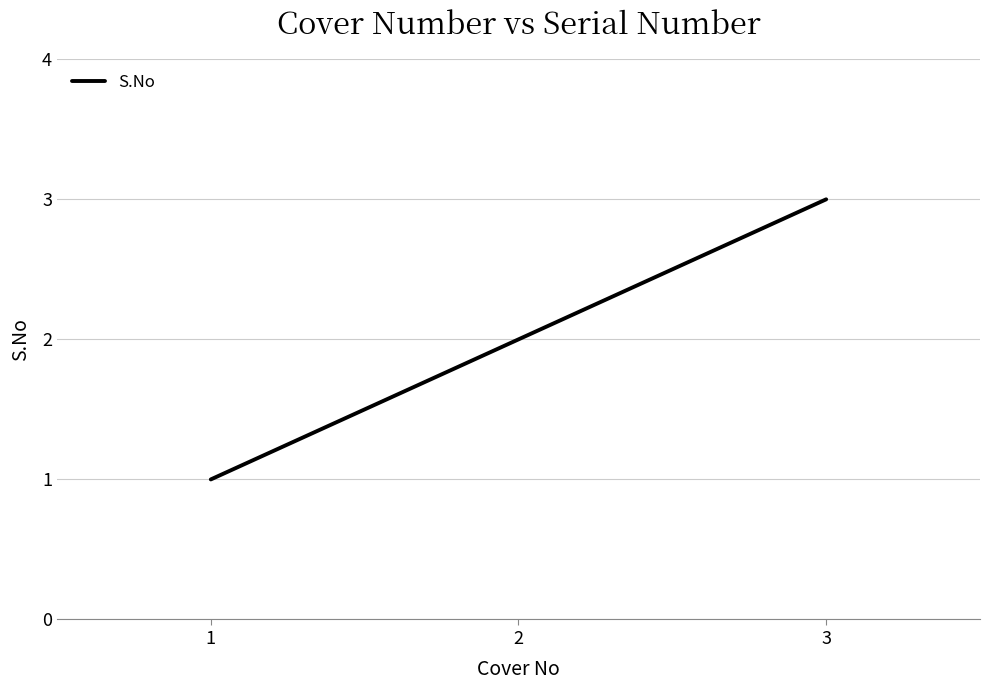

What is the change in value from 1 to 3?

+2